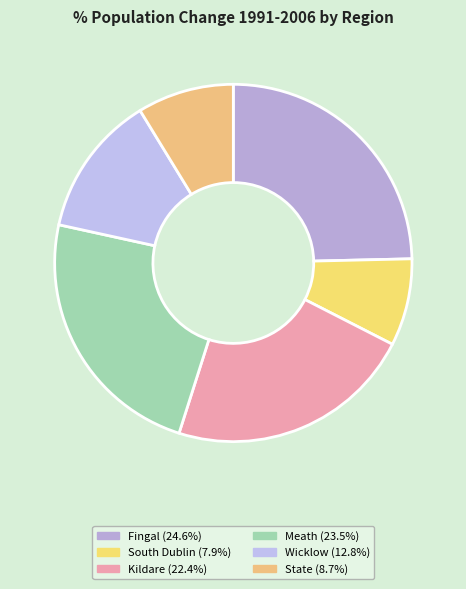

What is the smallest slice in the pie chart?

South Dublin